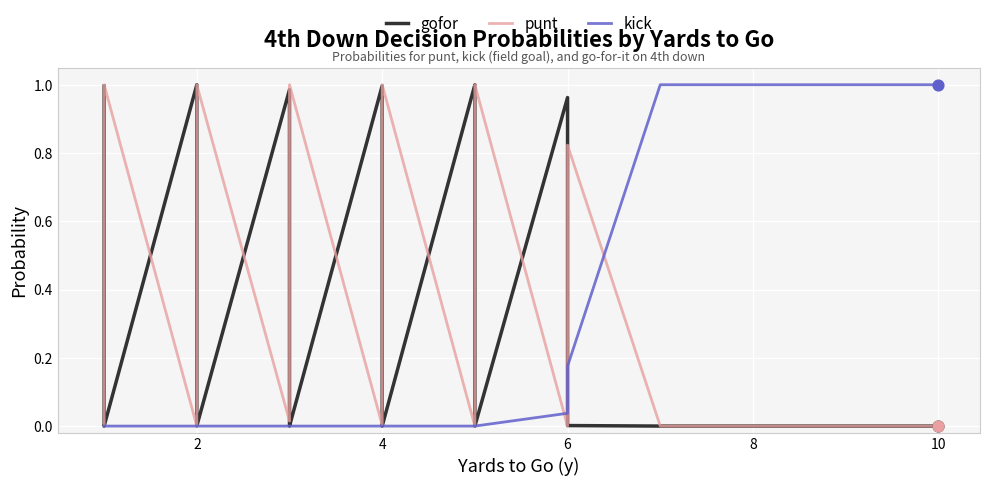

What is the total value across all series at 2?

1.0